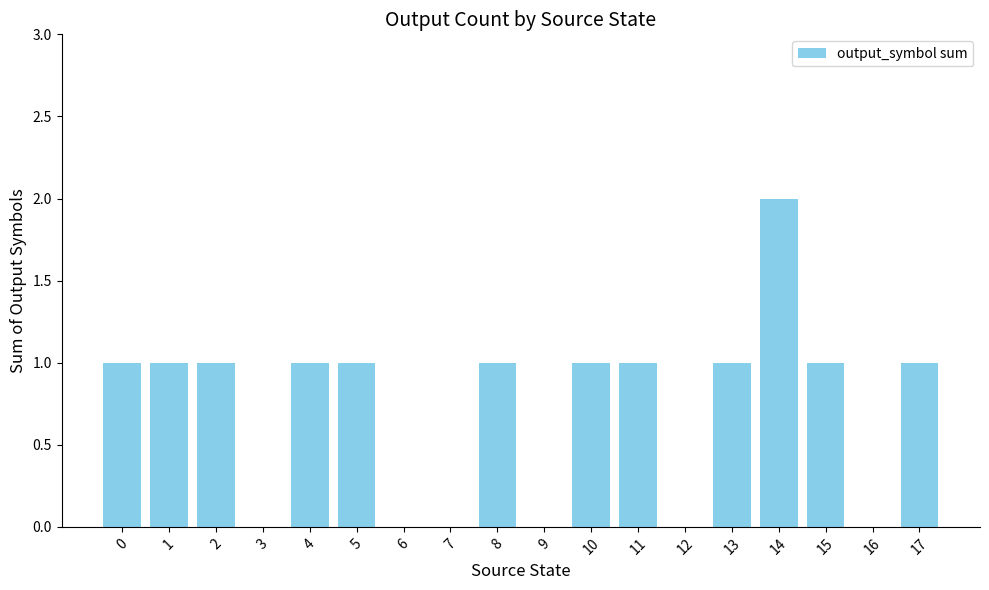

What is the maximum value shown in the chart?

2